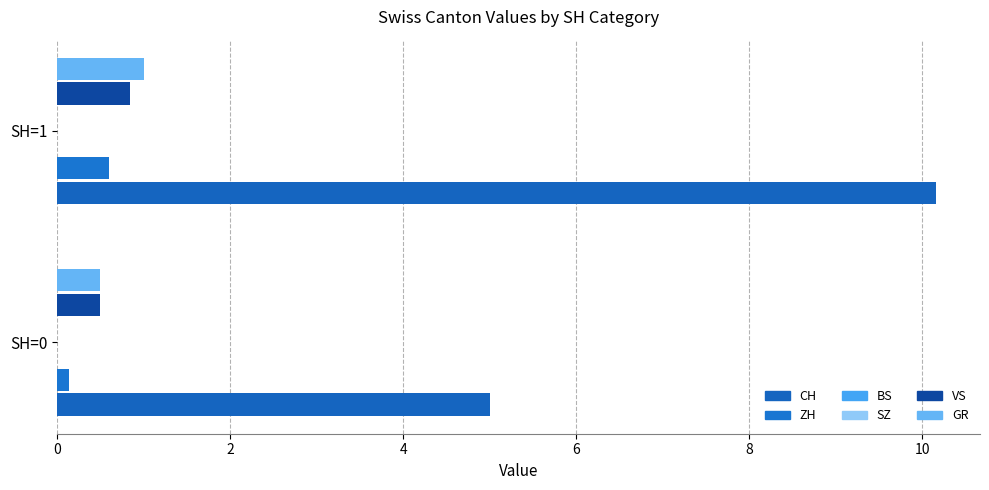

How many categories are shown in the chart?

2